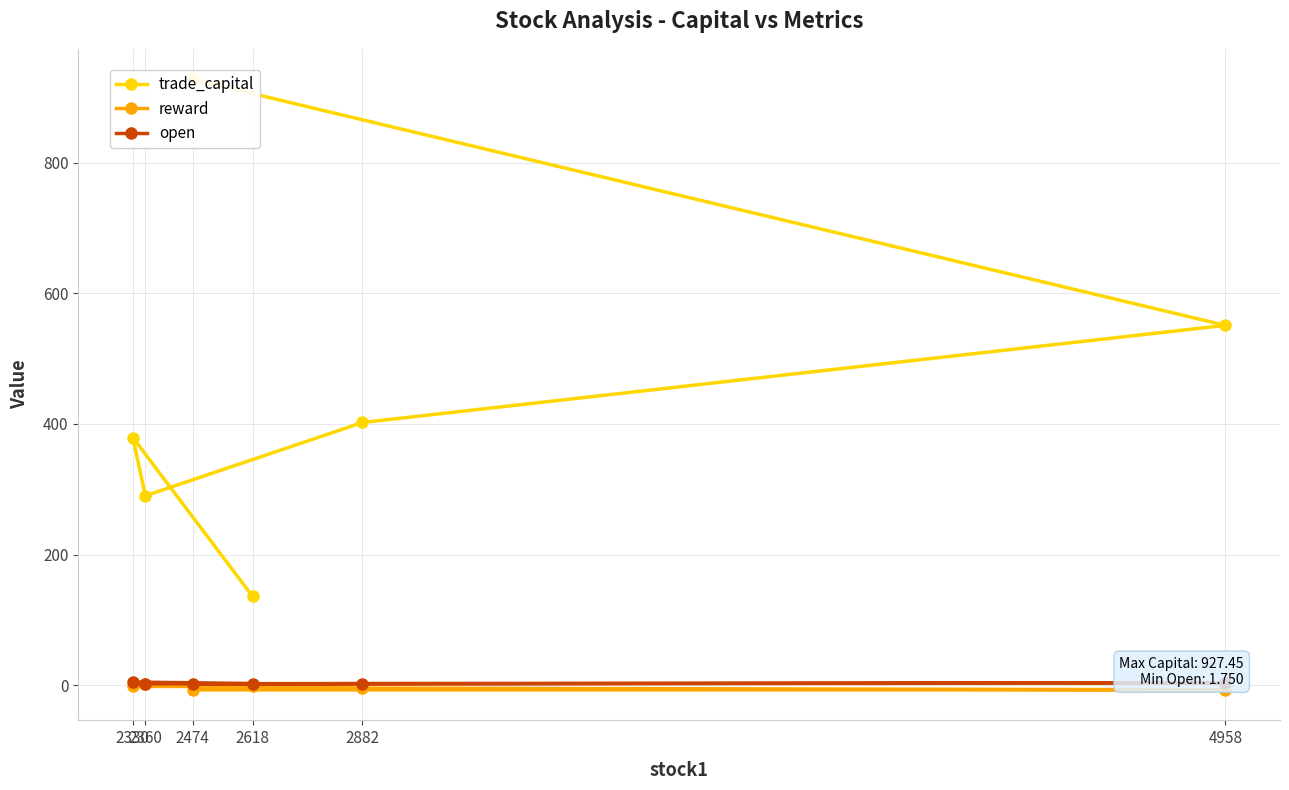

List the series in order of their peak value, lowest first.

reward, open, trade_capital